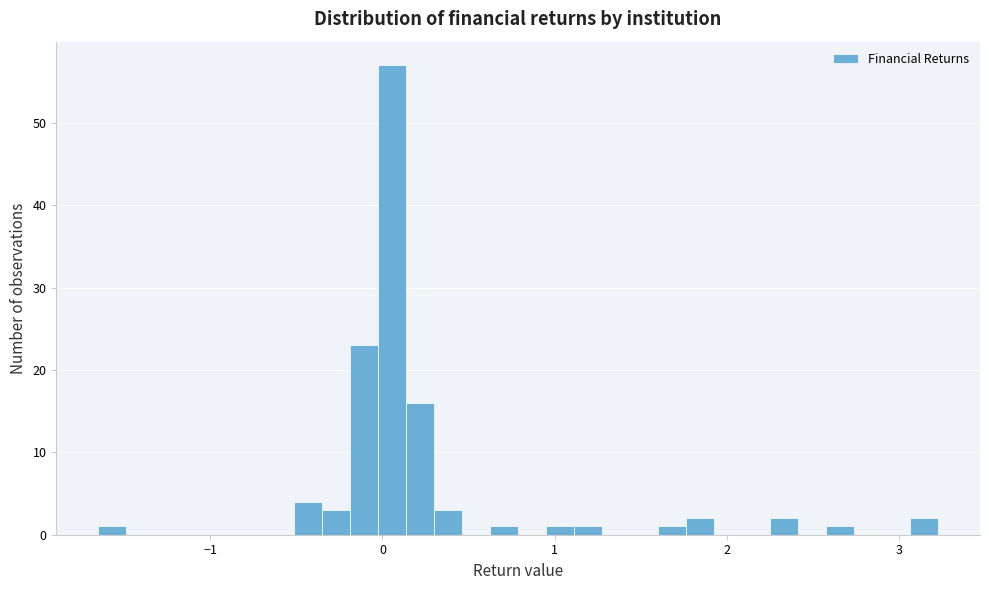

Read against the x-axis, roughly where is the centre of the tallest bar?

0.1